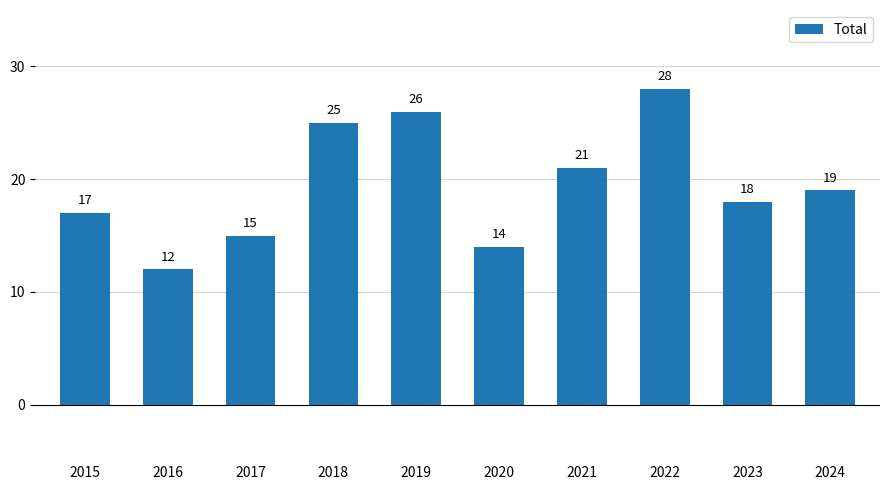

Approximately how many times larger is the value at 2017 compared to 2021?

0.7